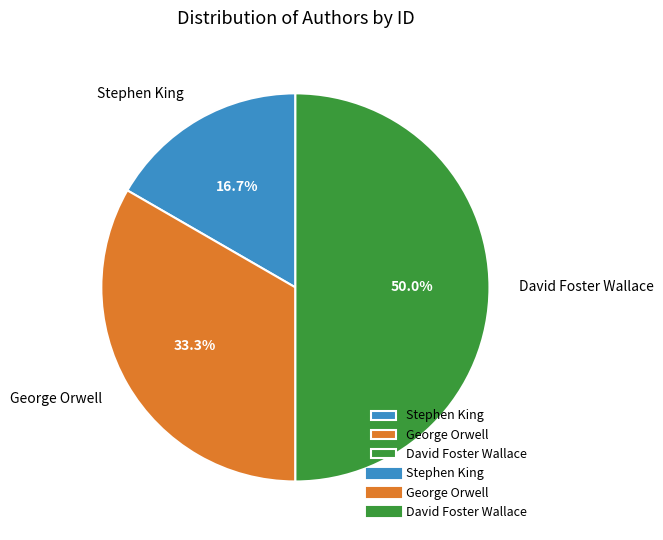

Combined, what portion of the pie is David Foster Wallace and Stephen King?

66.7%